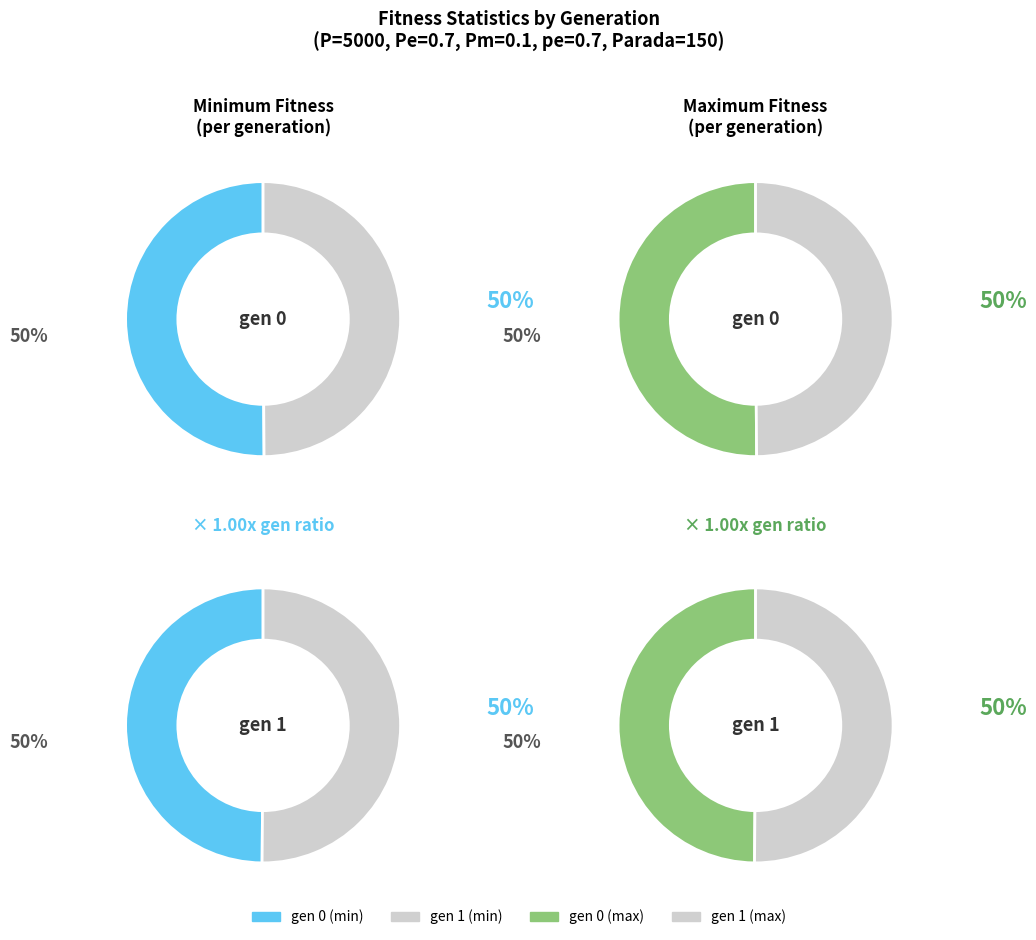

Which has a higher value, gen 1 or gen 0?

gen 0